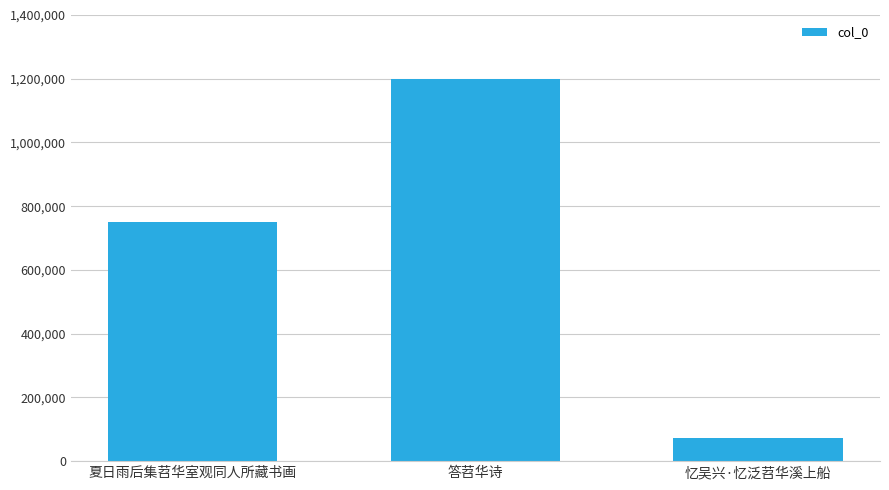

What is the sum of all values?

2021591